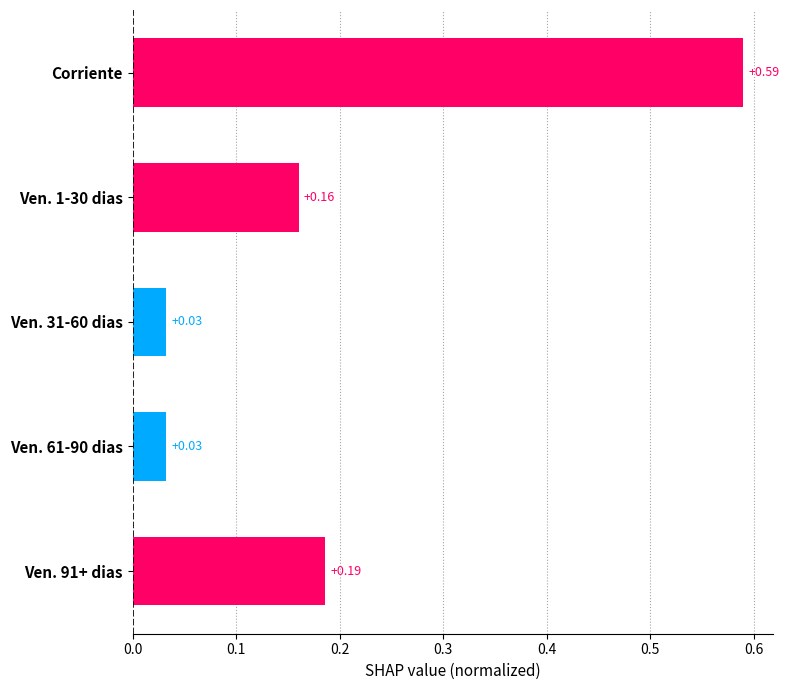

Are the bars horizontal?

Yes